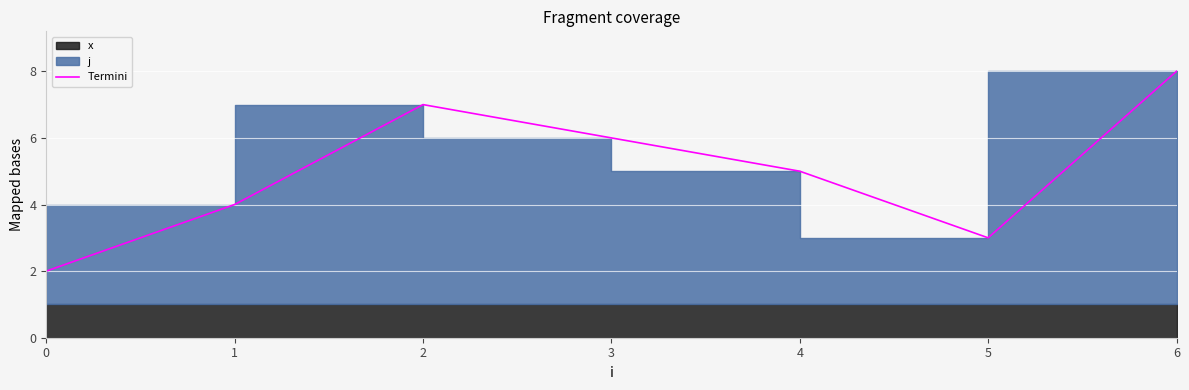

List the labels in order of value, smallest first.

0, 5, 1, 4, 3, 2, 6